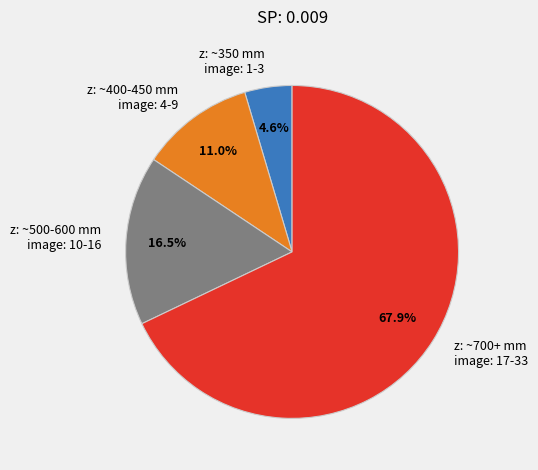

Is the sum of z: ~350 mm image: 1-3 and z: ~700+ mm image: 17-33 greater than half?

Yes